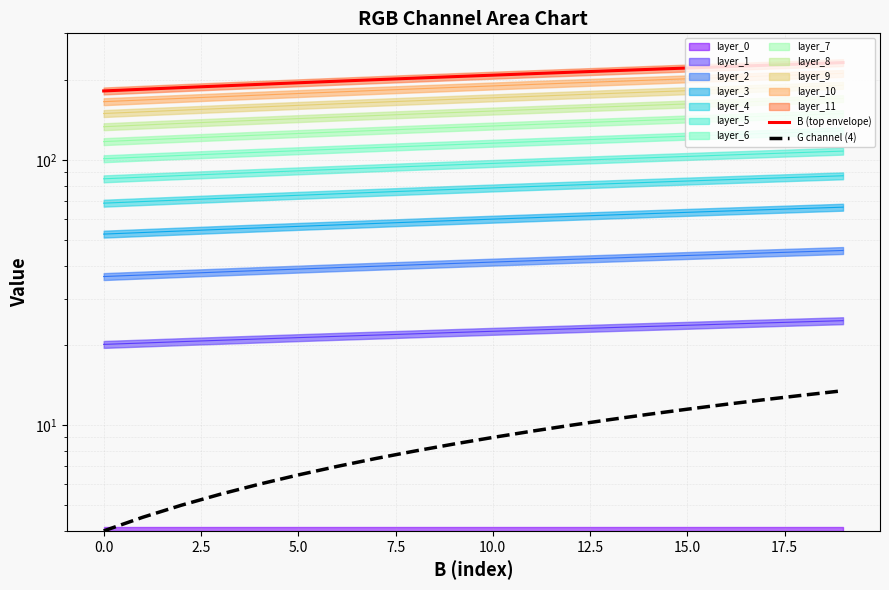

How many values in the G channel (4) series exceed 9?

9